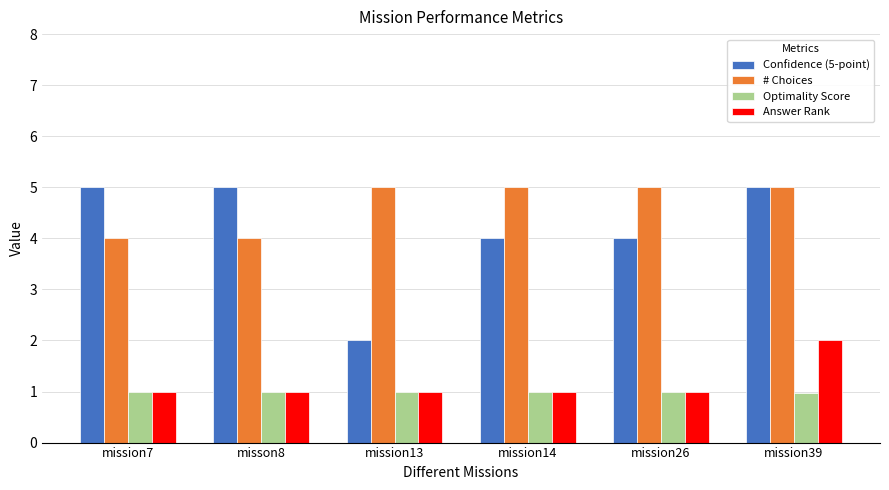

What is the minimum value shown in the chart?

1.0